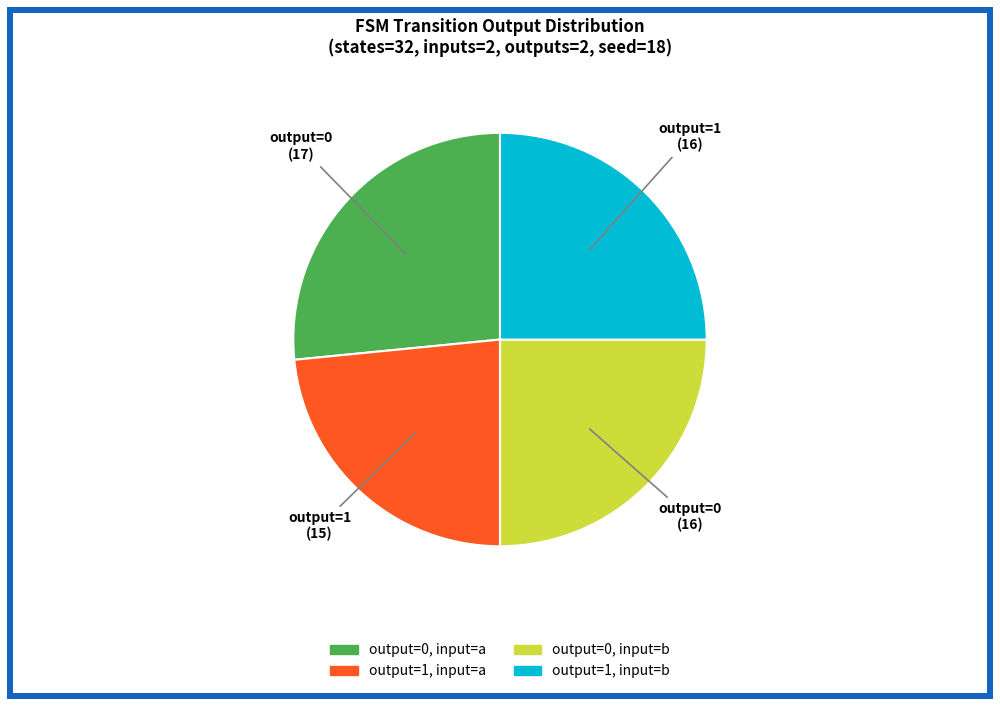

Is there a majority slice in this chart?

No